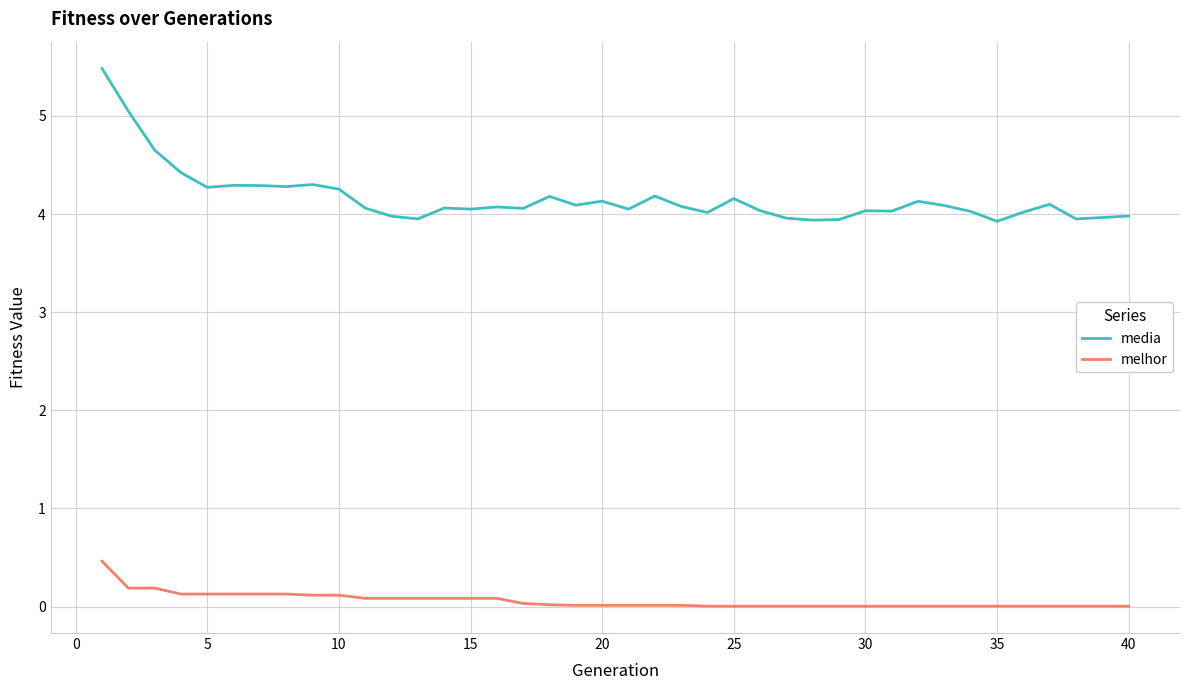

Which series has the largest total across all categories?

media